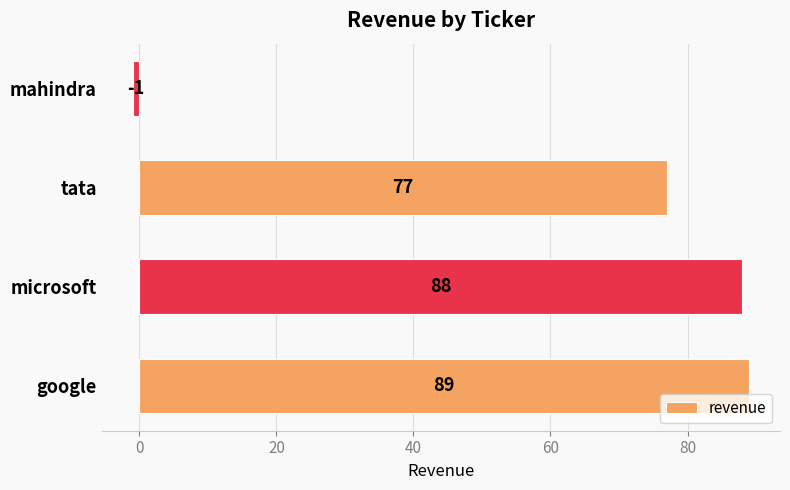

The value at tata is 77. True or false?

True